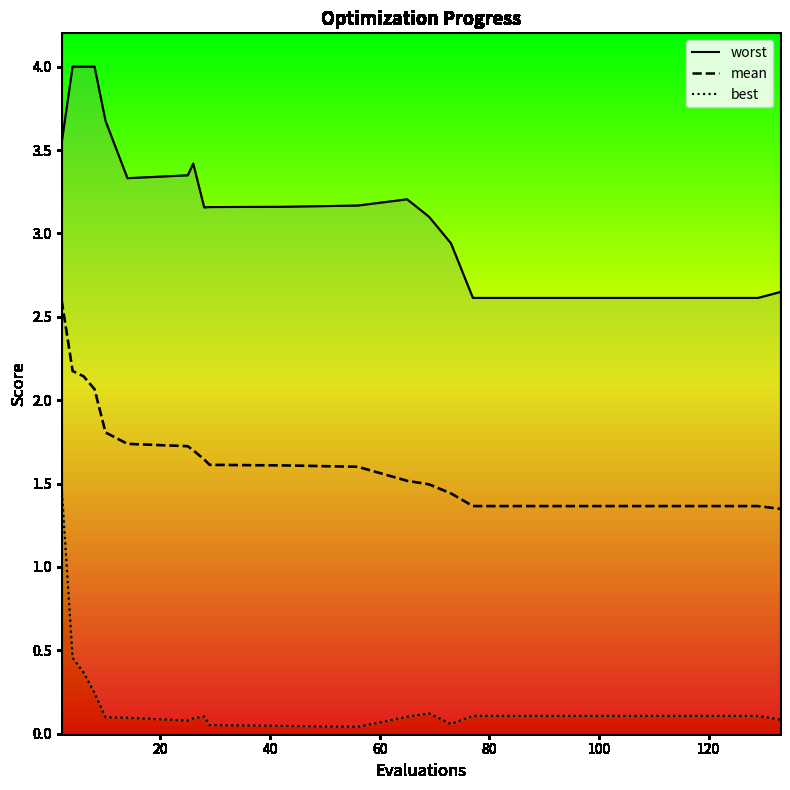

What is the highest value of the mean series?

2.6